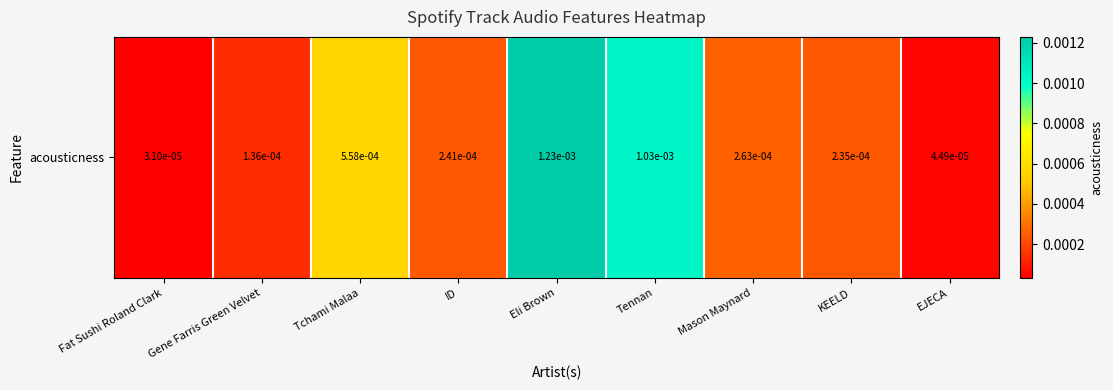

List the labels in order of value, smallest first.

Fat Sushi Roland Clark, EJECA, Gene Farris Green Velvet, KEELD, ID, Mason Maynard, Tchami Malaa, Tennan, Eli Brown